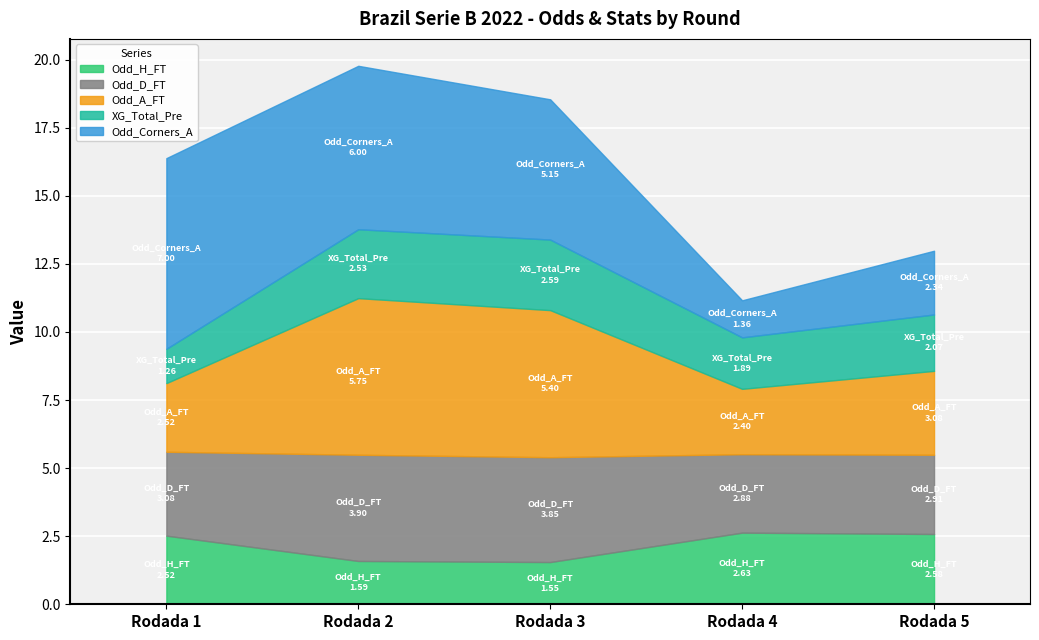

Which series changed the most between Rodada 3 and Rodada 4?

Odd_Corners_A